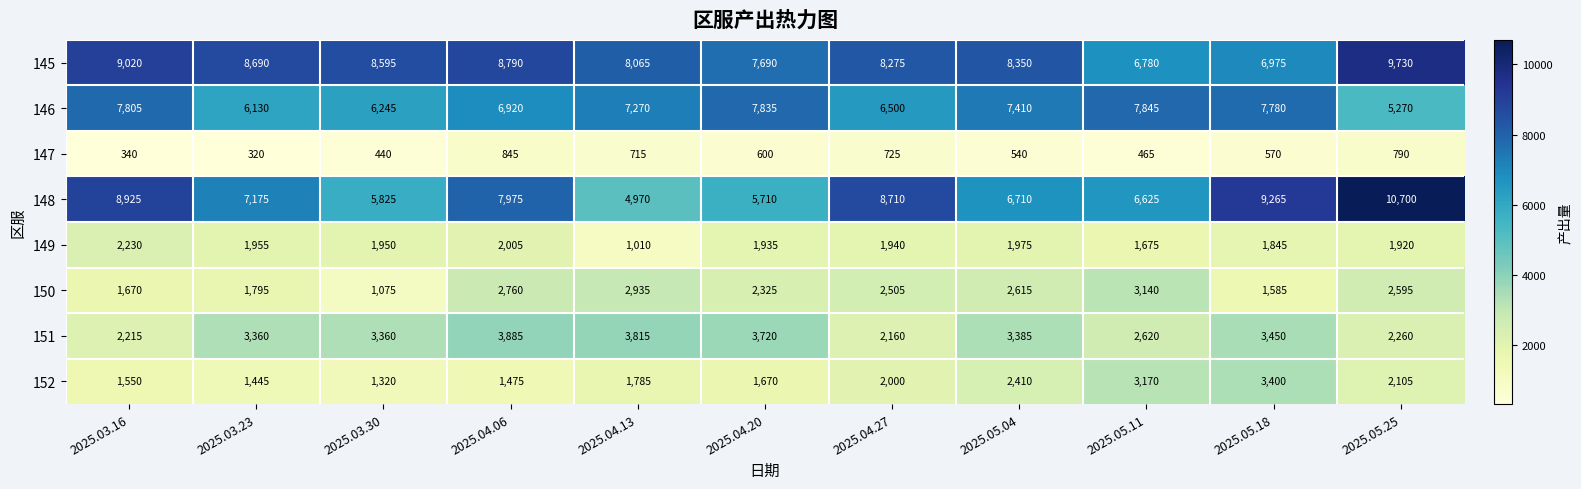

At which label does 149 first exceed 1940?

2025.03.16